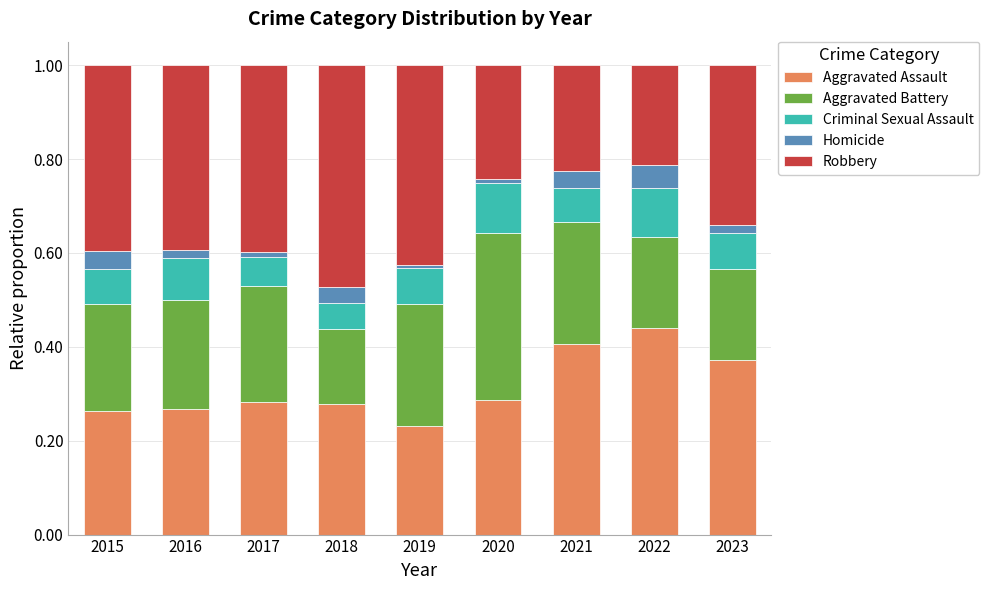

At which label does Aggravated Assault reach its minimum?

2019